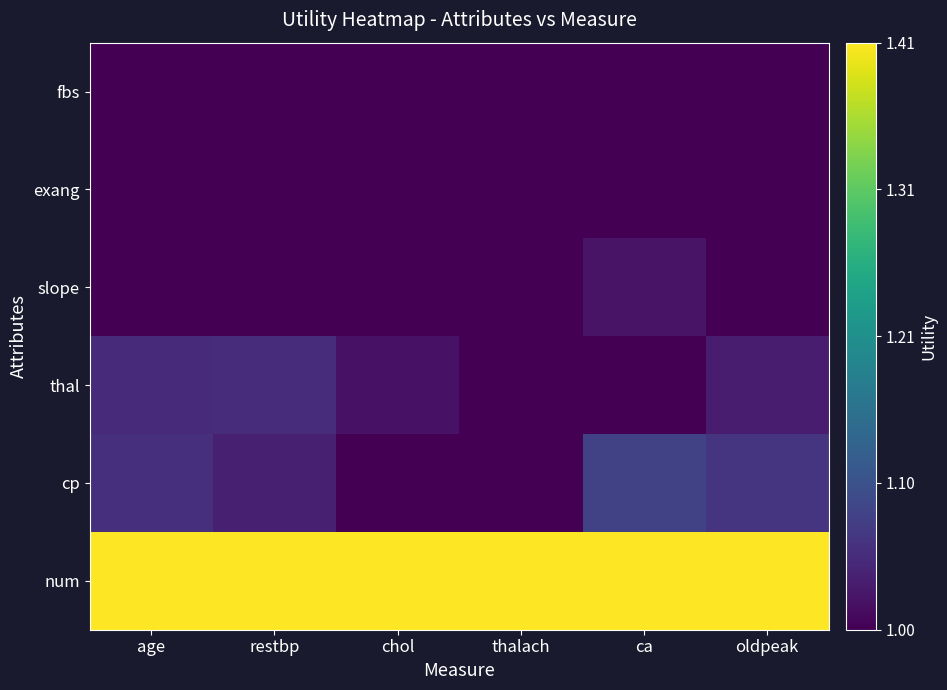

Count the number of data series in this chart.

6